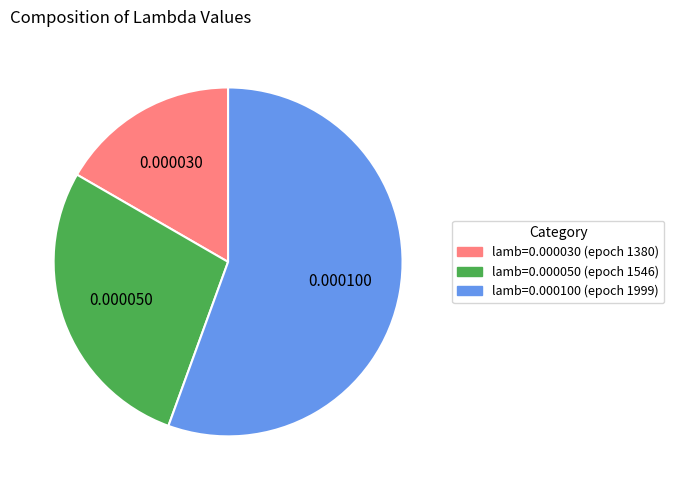

How many segments does this pie chart have?

3